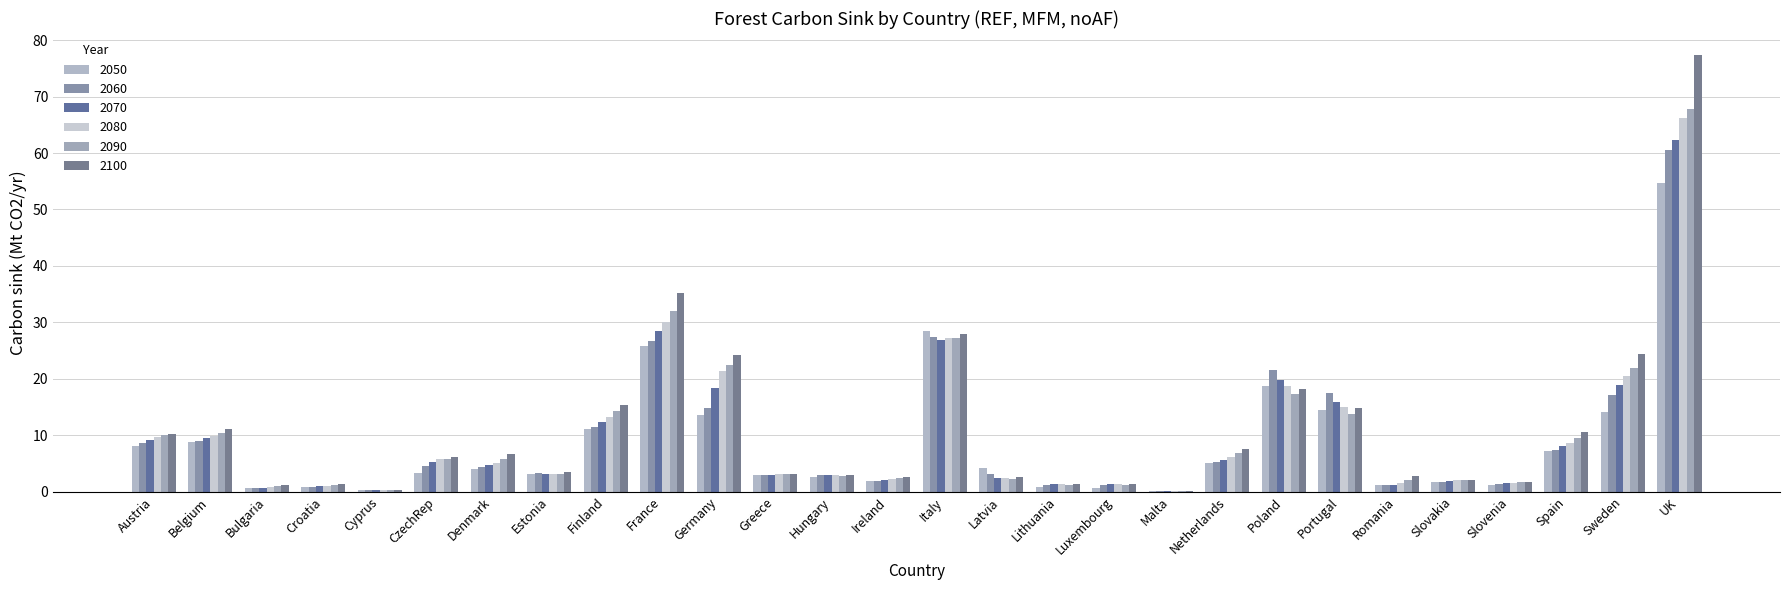

Which series has the largest range (max minus min)?

2100